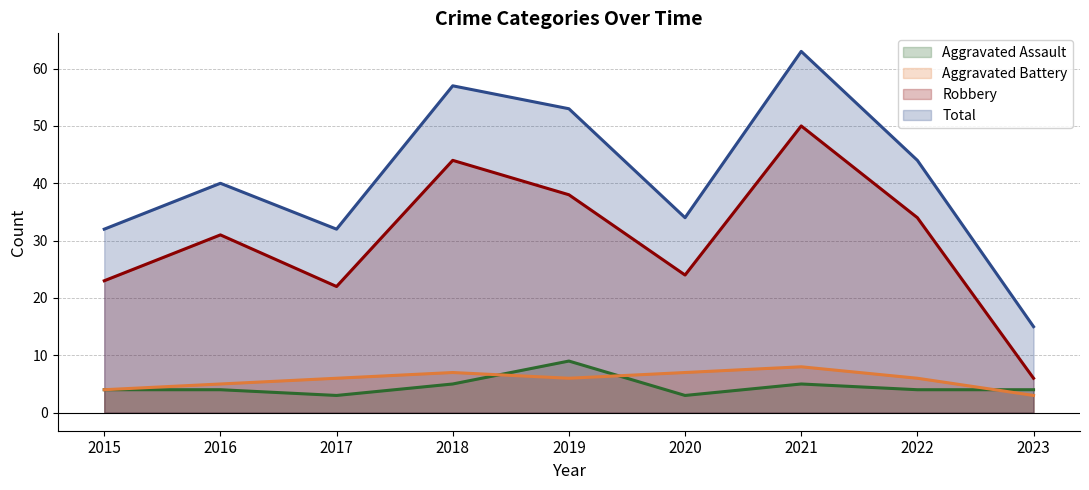

How many lines are shown in the chart?

4